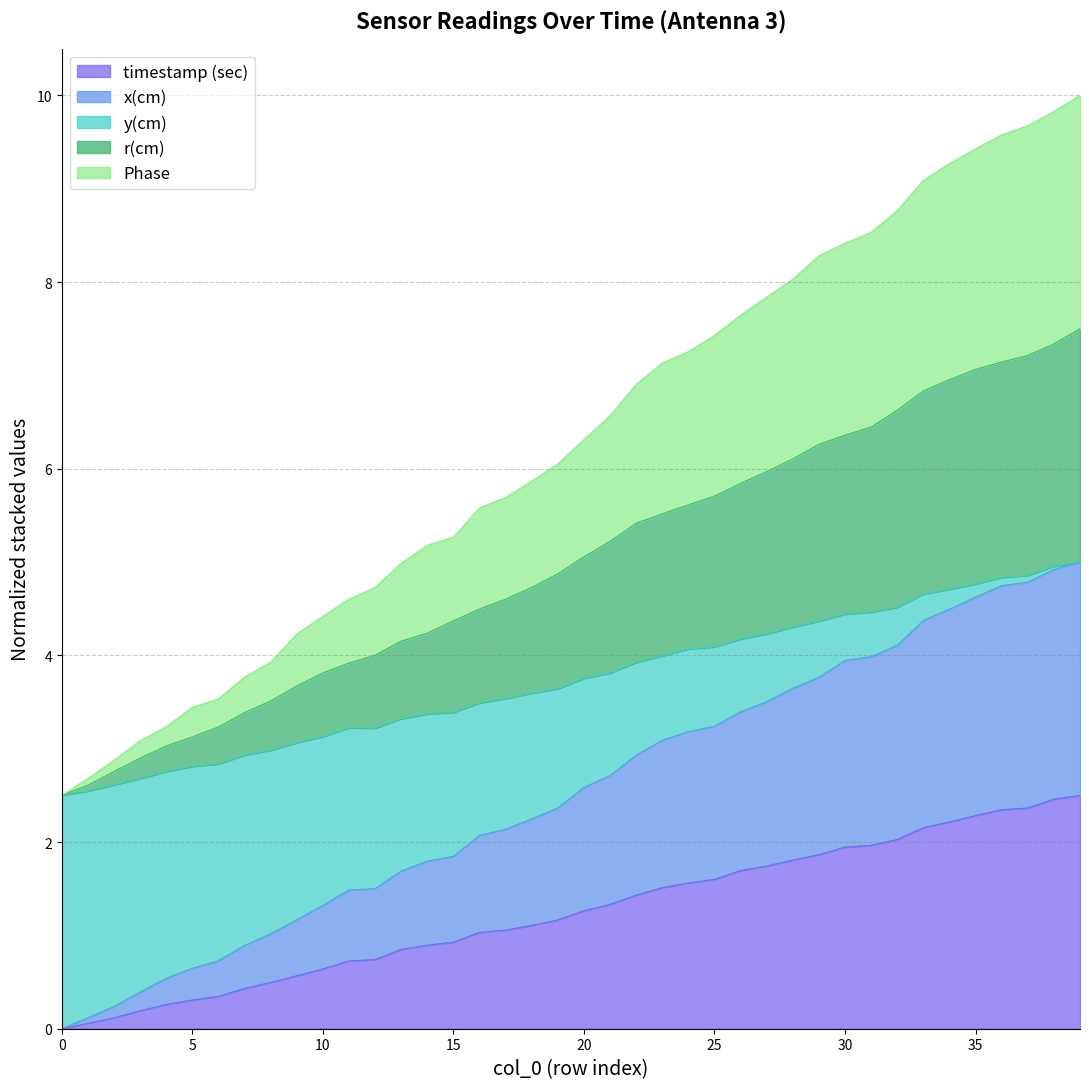

True or false: r(cm) has a value of 10.4 at 20.

False